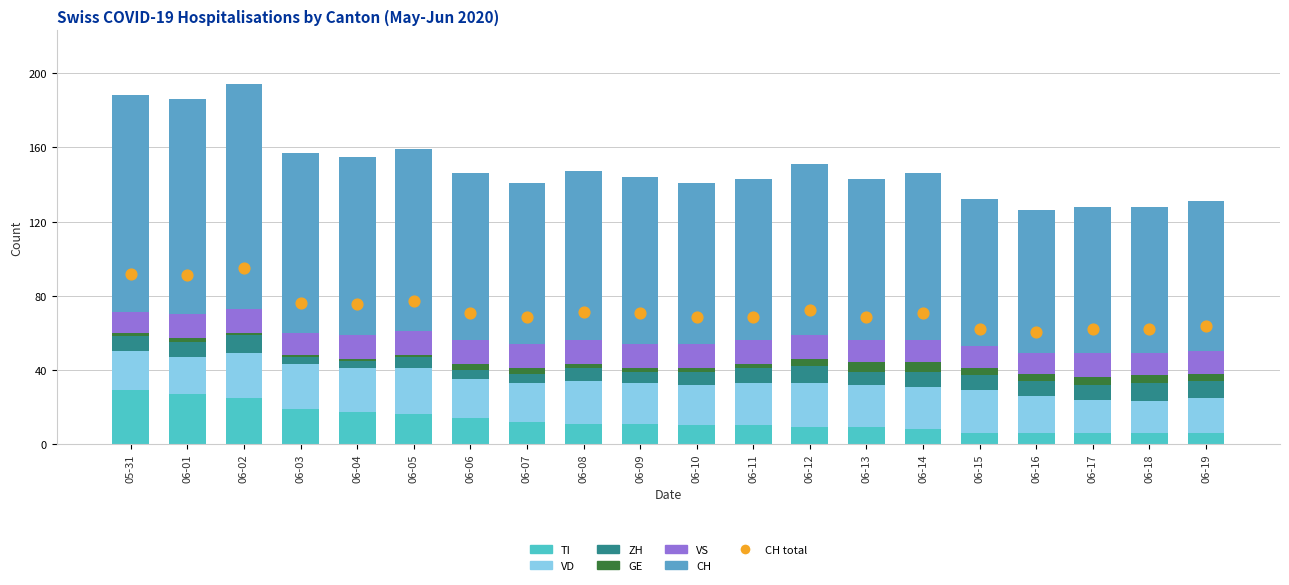

What are all the series names shown in the legend?

CH, ZH, VD, GE, VS, TI